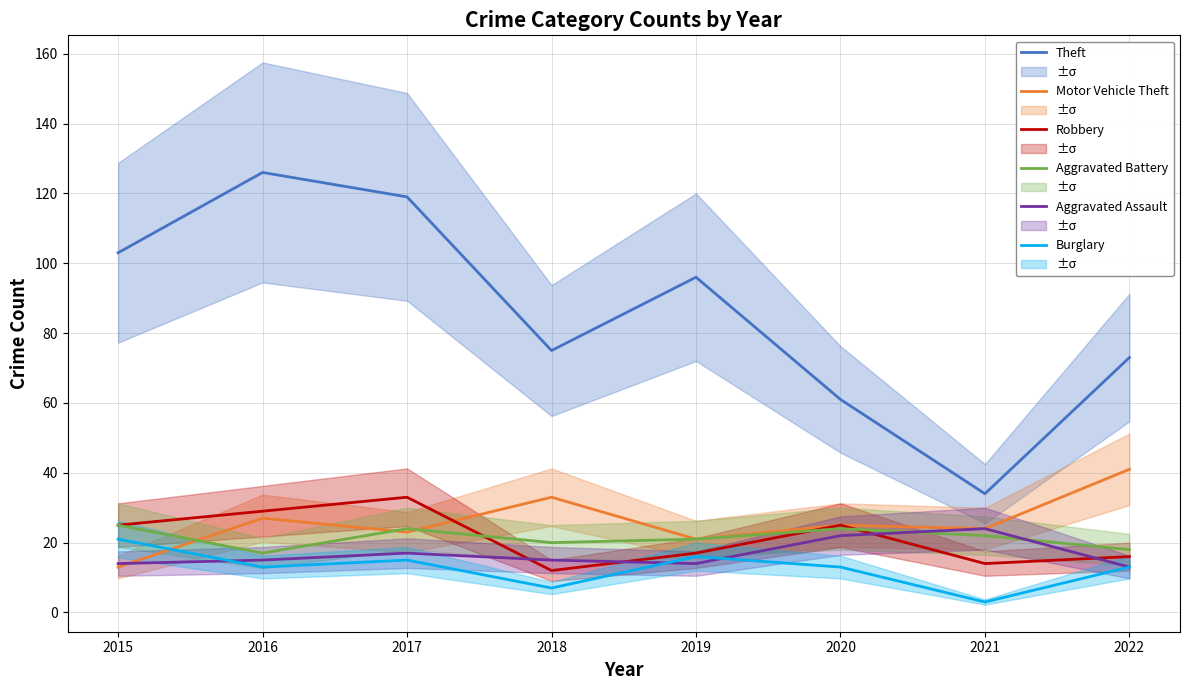

What value does the Robbery series have at 2020?

25